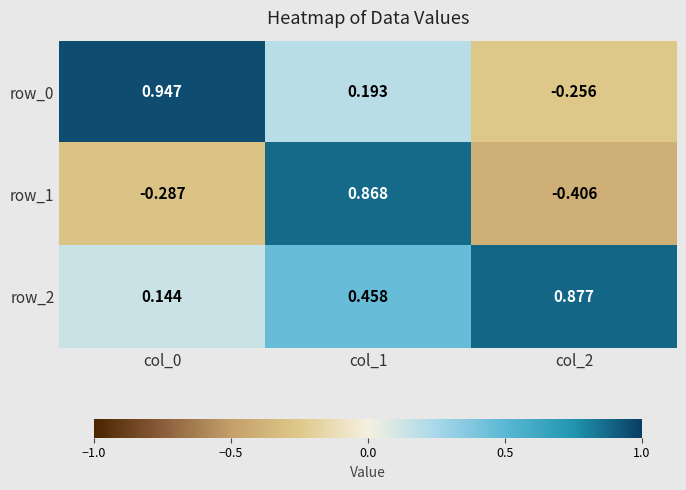

Is the value of row_2 at col_2 greater than the value of row_0 at col_2?

Yes